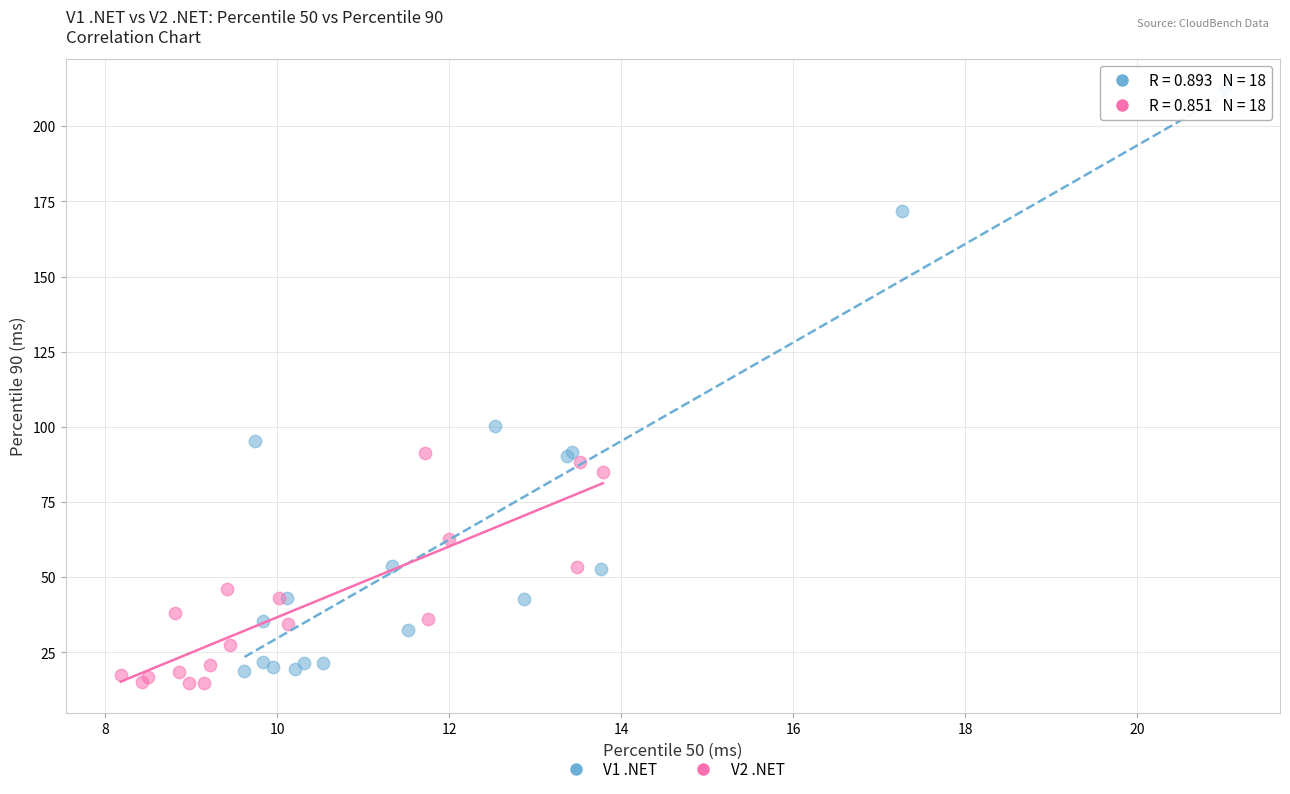

Which series has the widest spread of Y values?

V1 .NET